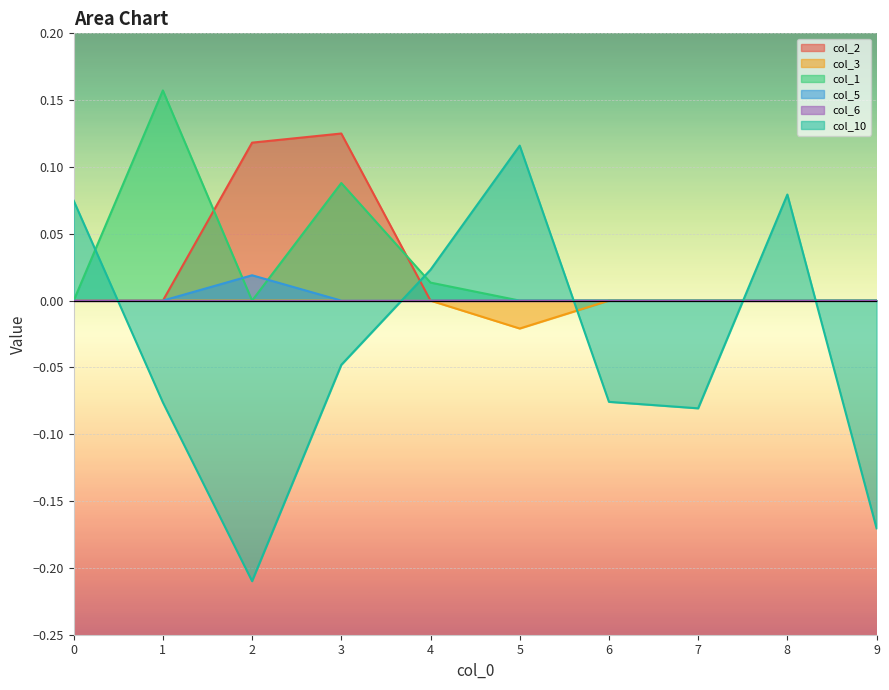

How many data points in col_3 are less than 0?

1